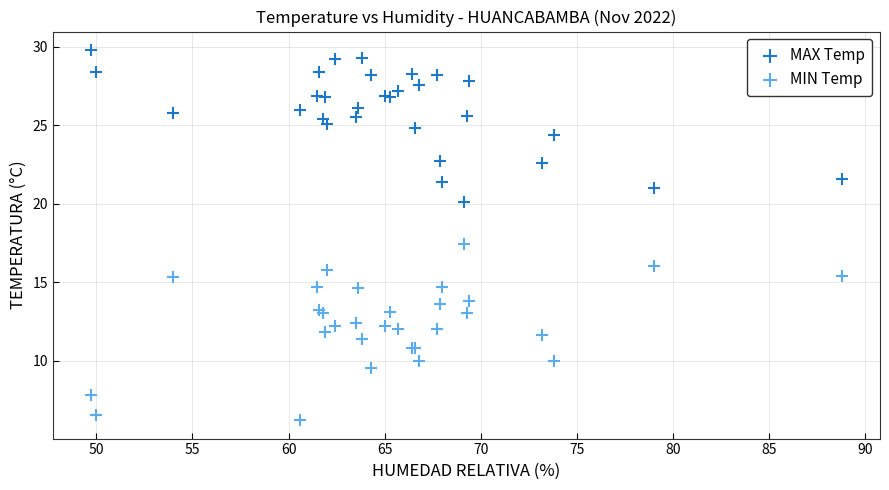

In the MAX Temp series, what Y value is closest to 24?

24.4